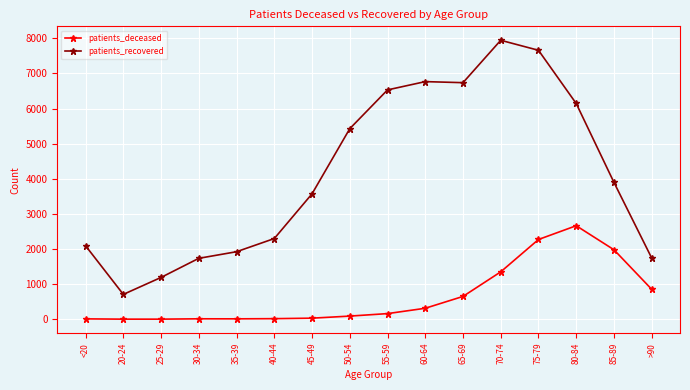

Which label corresponds to the largest value in the chart?

70-74